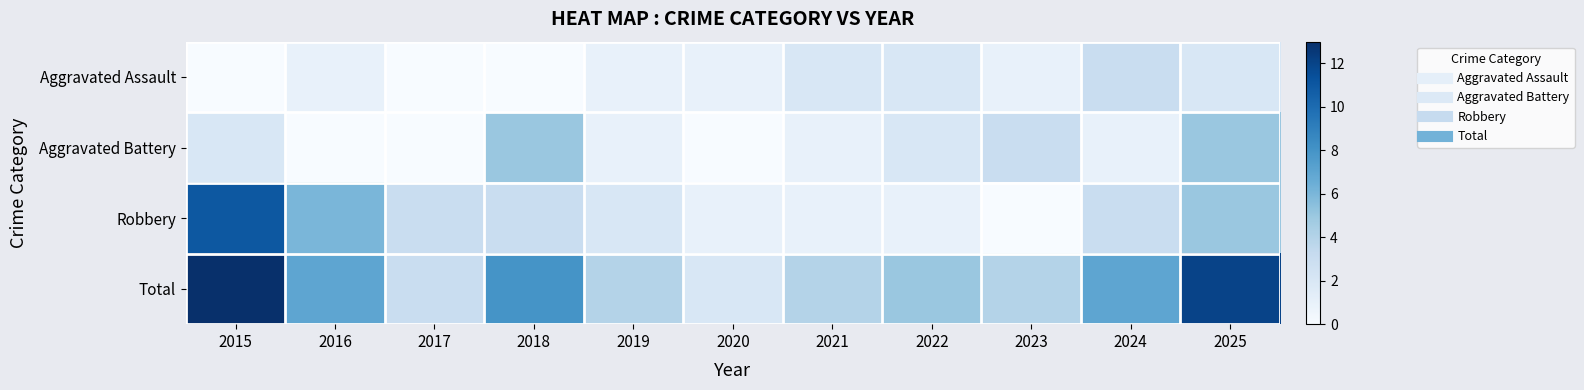

Reading left to right, extract all data points from this chart.

Aggravated Assault: 2015=0	2016=1	2017=0	2018=0	2019=1	2020=1	2021=2	2022=2	2023=1	2024=3	2025=2
Aggravated Battery: 2015=2	2016=0	2017=0	2018=5	2019=1	2020=0	2021=1	2022=2	2023=3	2024=1	2025=5
Robbery: 2015=11	2016=6	2017=3	2018=3	2019=2	2020=1	2021=1	2022=1	2023=0	2024=3	2025=5
Total: 2015=13	2016=7	2017=3	2018=8	2019=4	2020=2	2021=4	2022=5	2023=4	2024=7	2025=12